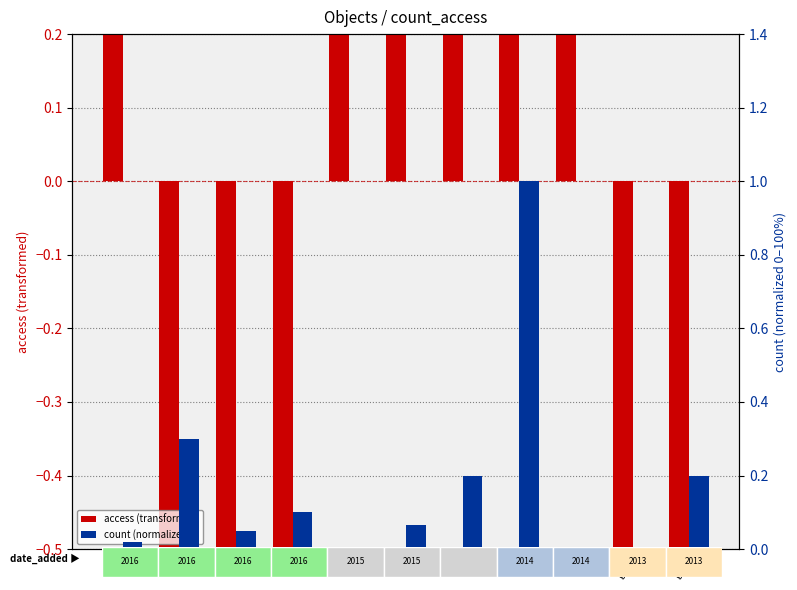

What is the smallest value displayed?

-0.5